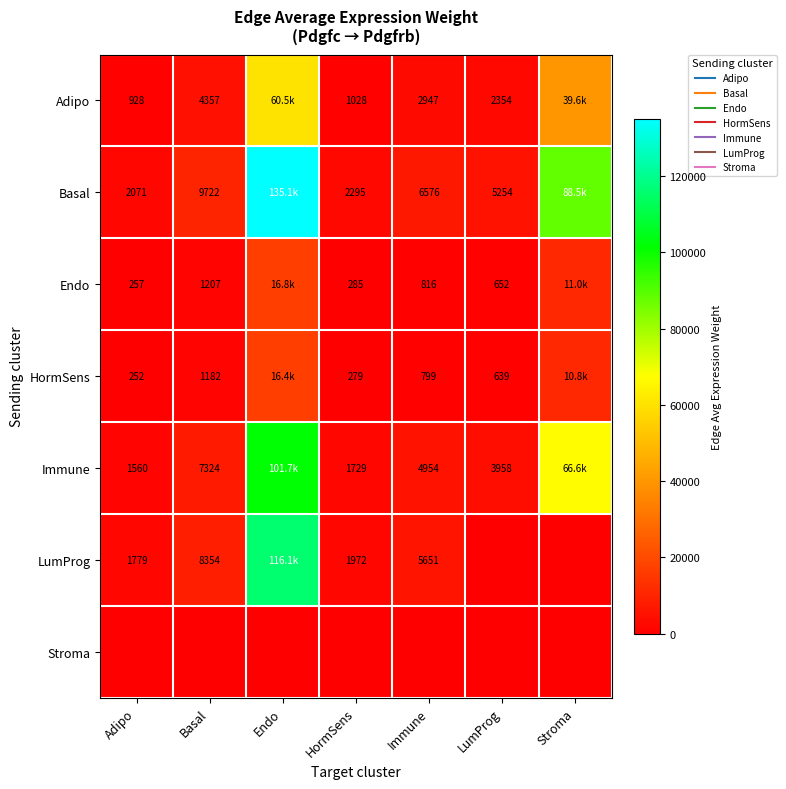

True or false: Adipo has a value of 2354.4 at LumProg.

True